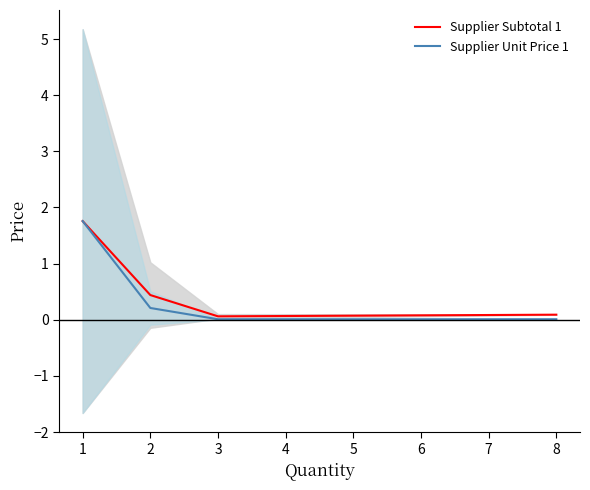

Is it true that Supplier Subtotal 1 equals 0.4 at 2?

True